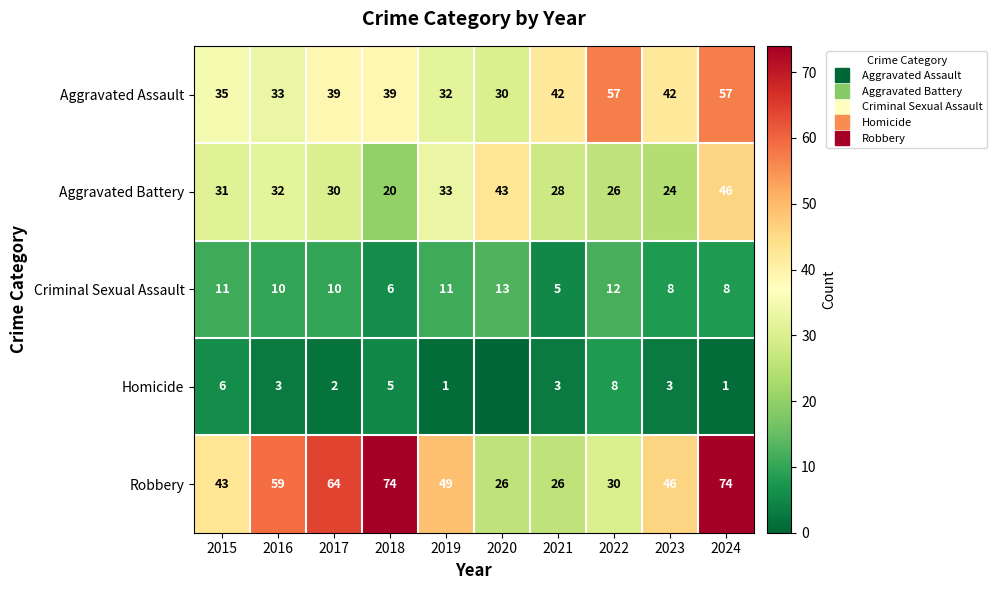

At how many categories does at least one series exceed 5?

10